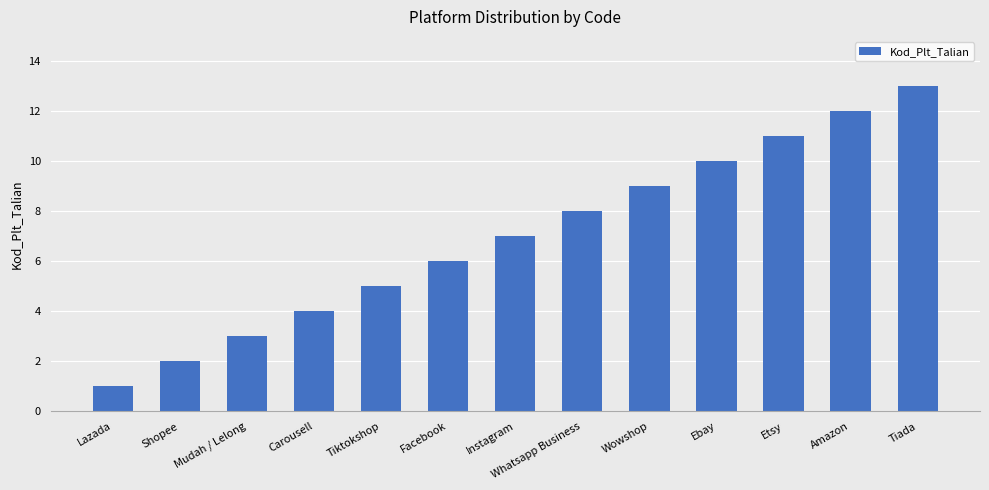

Rank the categories by value from lowest to highest.

Lazada, Shopee, Mudah / Lelong, Carousell, Tiktokshop, Facebook, Instagram, Whatsapp Business, Wowshop, Ebay, Etsy, Amazon, Tiada